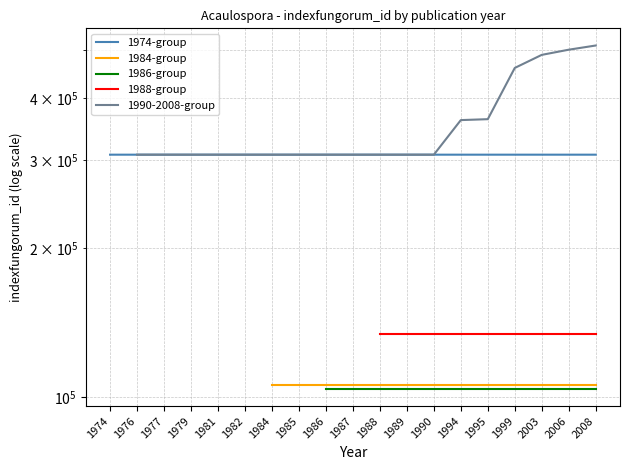

Which has a higher value, 1995 or 1976?

1995